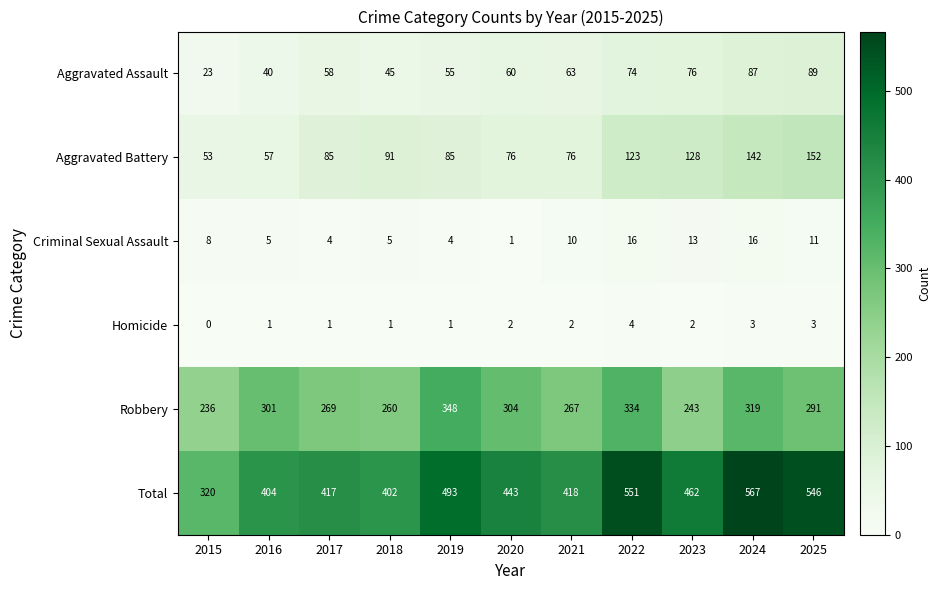

The value of Aggravated Assault at 2017 is 58. True or false?

True